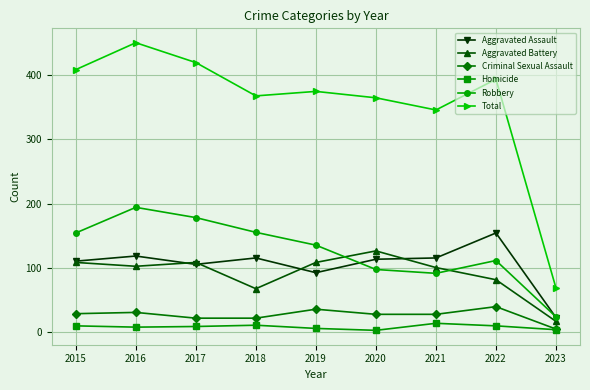

What value does the Aggravated Assault series have at 2021?

115